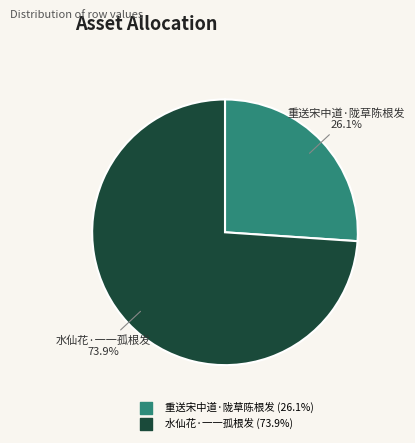

What portion of the pie excludes 水仙花·一一孤根发?

26.1%